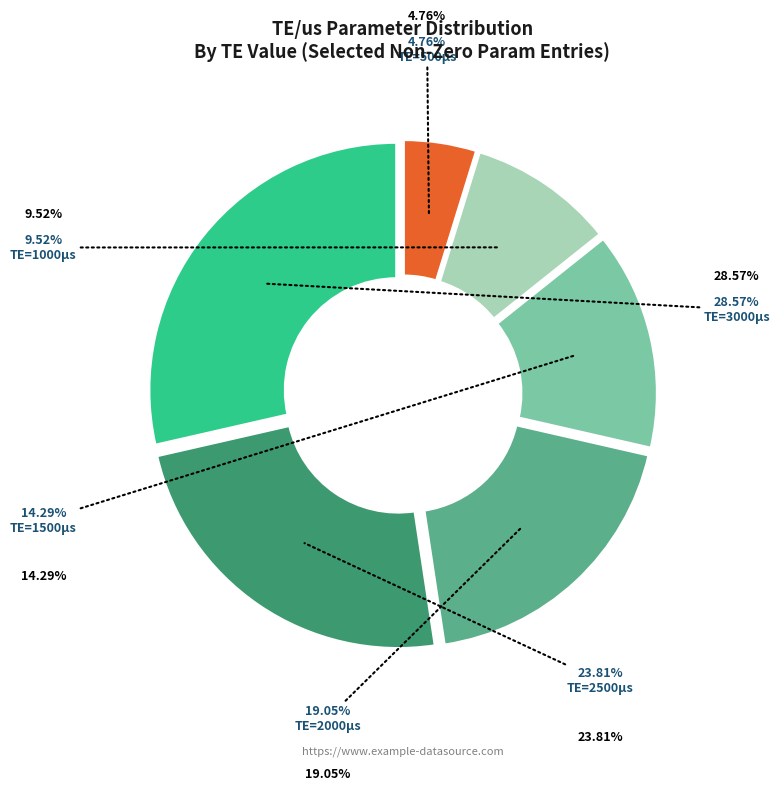

Does any single category account for the majority?

No